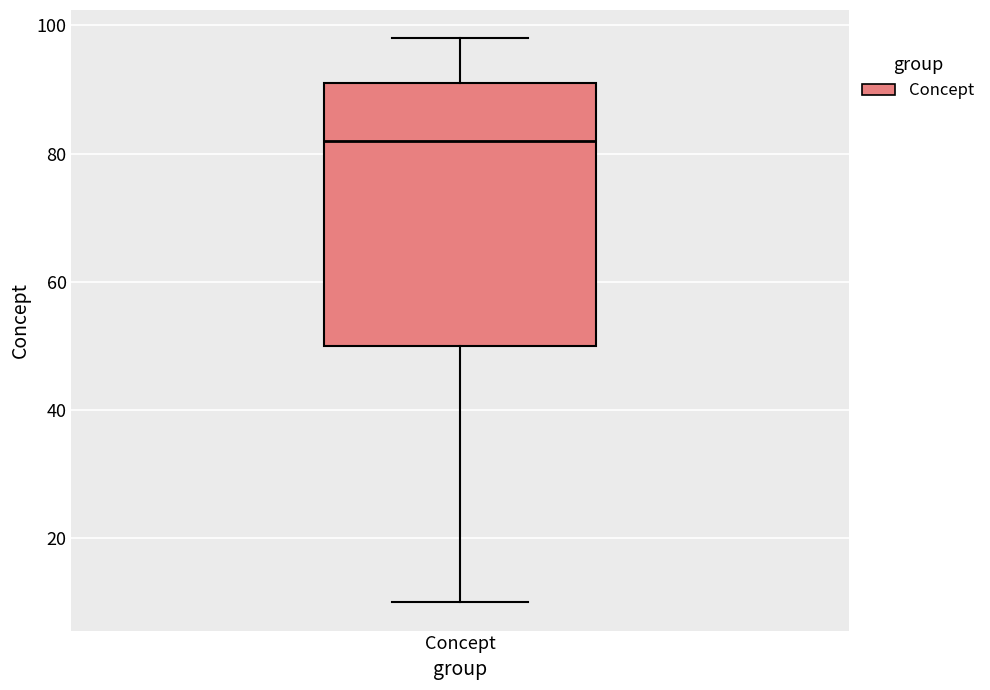

Where is the lower edge of the box for Concept on the y-axis? The values are not printed on the chart, so give them approximately, as read against the axis.

50